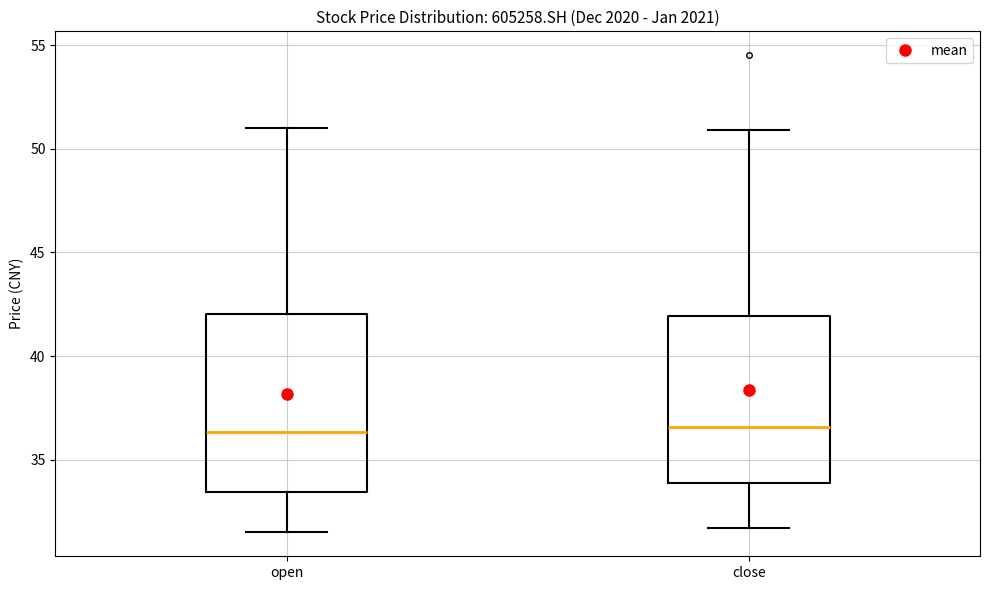

Reading left to right, read every box against the y-axis: the position of its median line, the range the box covers, and the ends of its whiskers. The values are not printed on the chart, so give them approximately, as read against the axis.

open: median 36.5, box 33.5 to 42.0, whiskers 31.5 to 51.0
close: median 36.5, box 34.0 to 42.0, whiskers 31.5 to 51.0